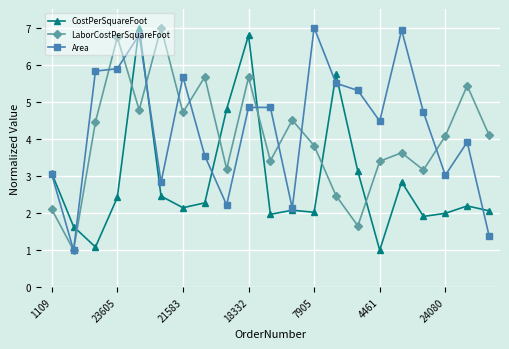

True or false: LaborCostPerSquareFoot and CostPerSquareFoot intersect in this chart.

True